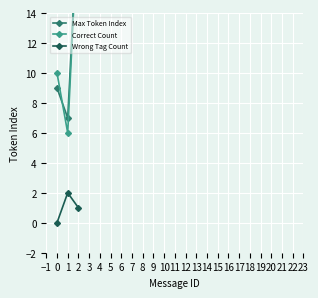

Count the Correct Count values in the range 6 to 21.

3